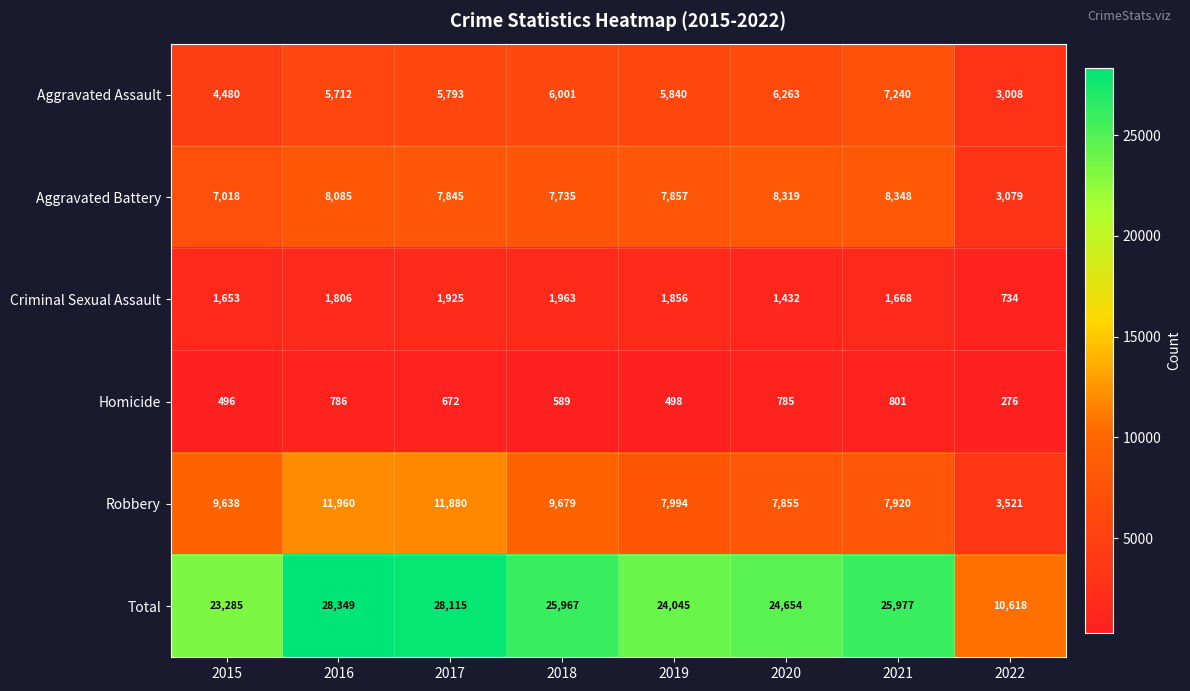

What is the difference between the Homicide values at 2017 and 2016?

114